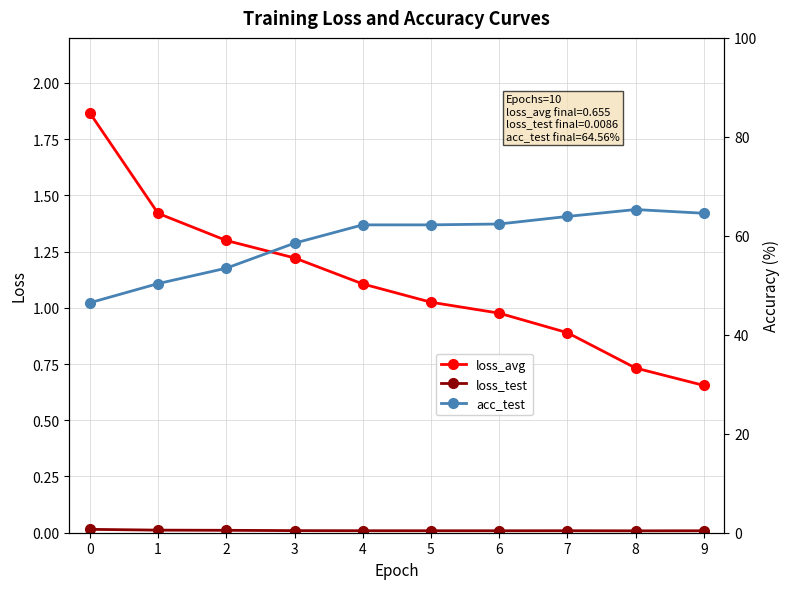

What is the lowest value of the acc_test series?

46.5